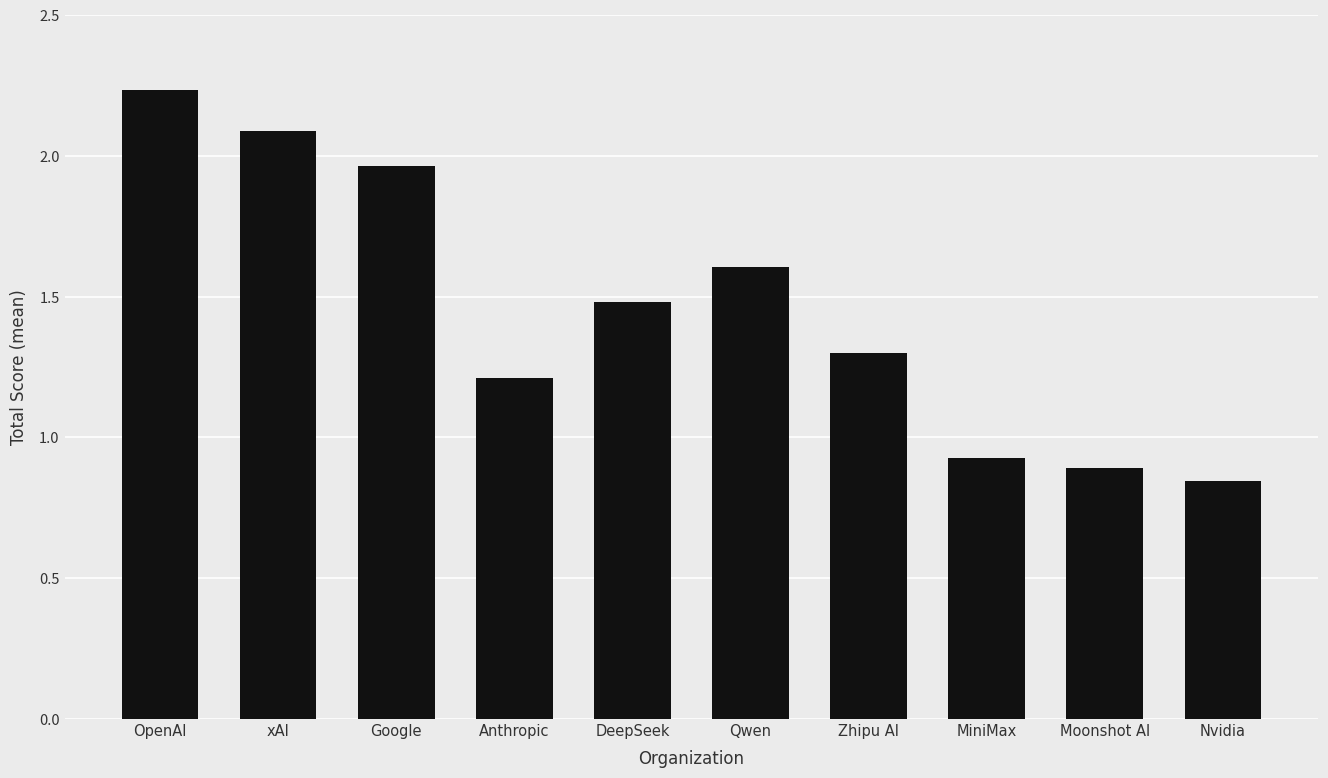

Between Zhipu AI and Nvidia, which is larger?

Zhipu AI